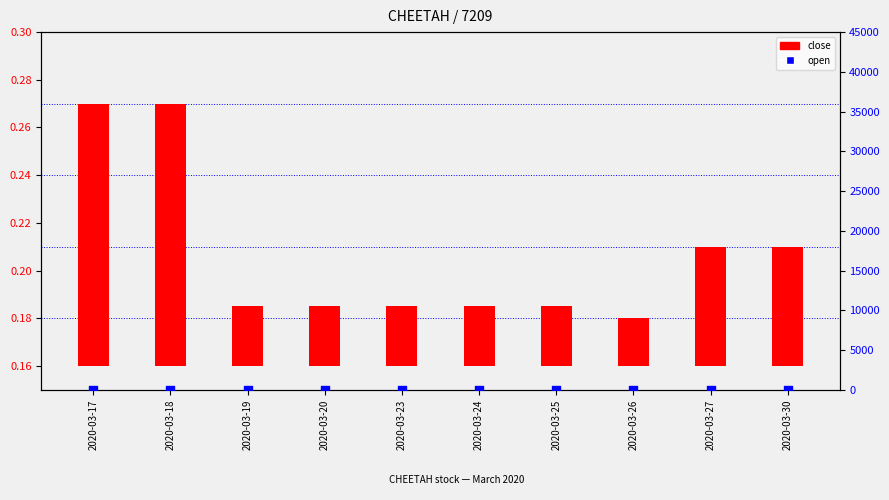

At which category is the sum across all series the highest?

2020-03-18